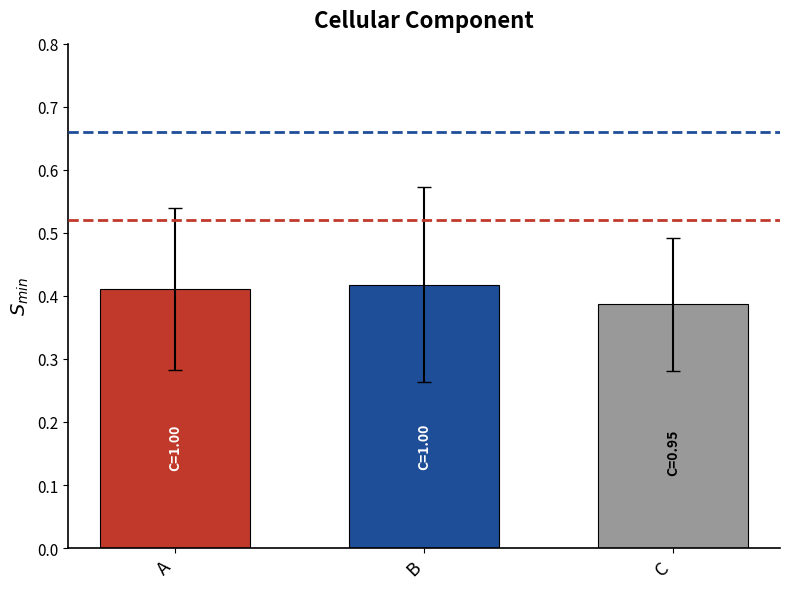

Where is the data nearest to the value 0?

C